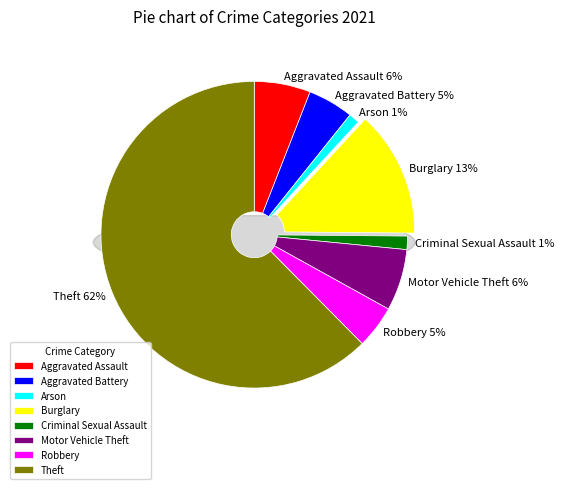

What portion of the pie excludes Criminal Sexual Assault?

98.6%